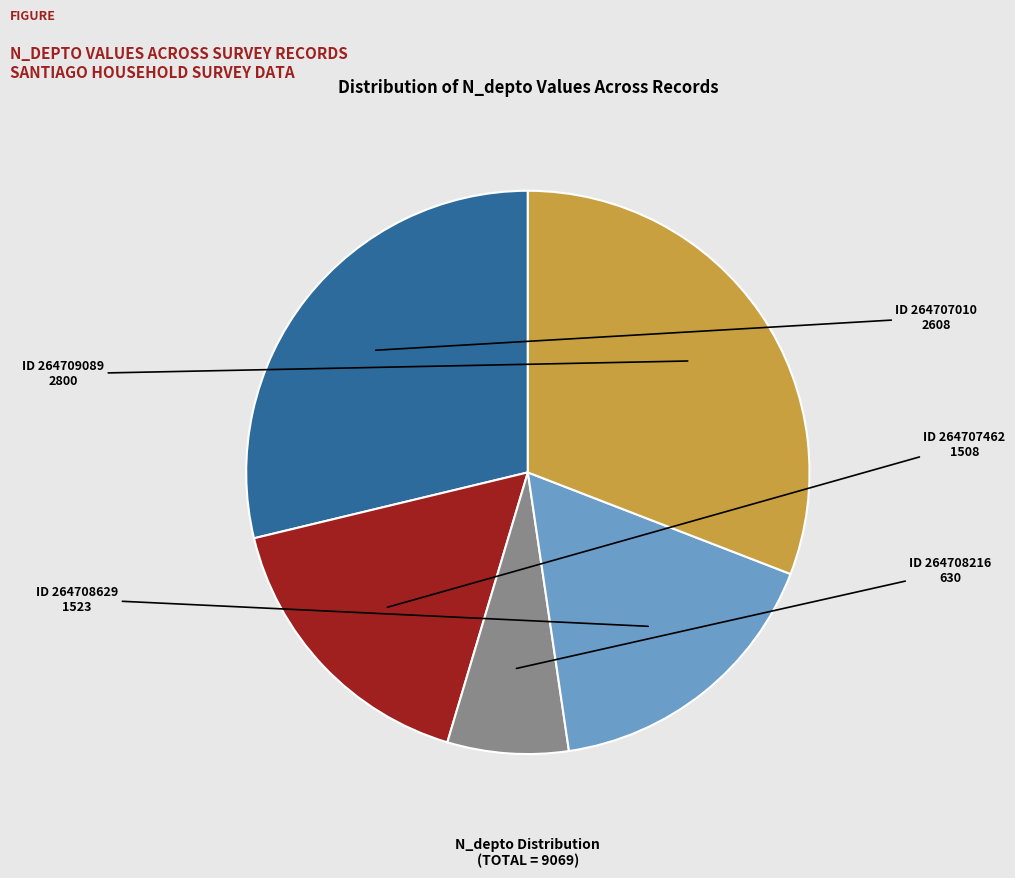

Is there a majority slice in this chart?

No